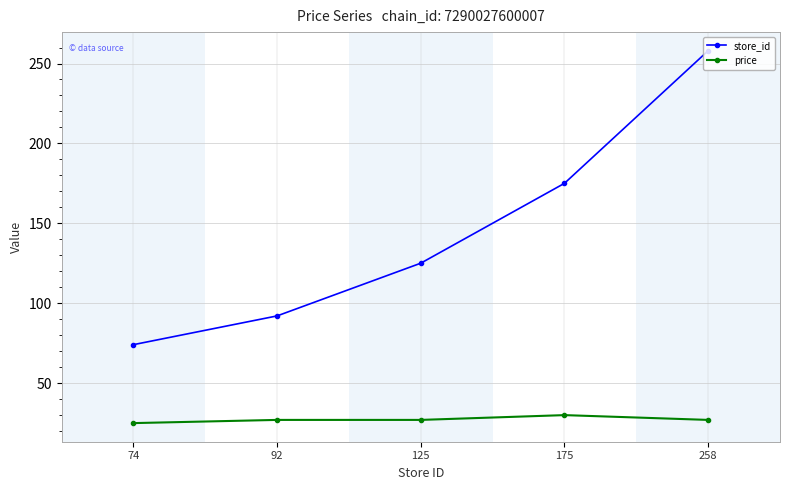

How many data points in store_id are less than 125?

2